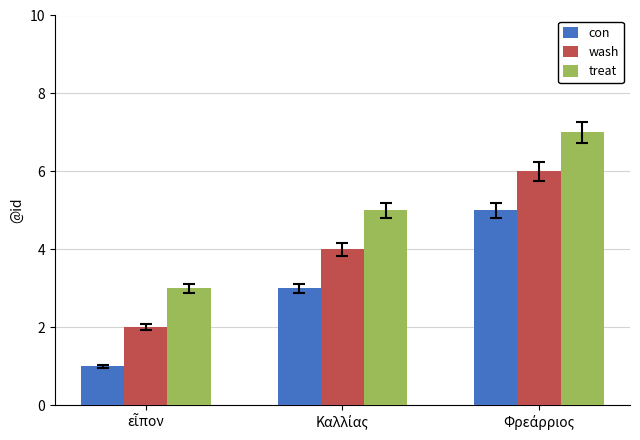

What is the difference between the maximum and minimum values in the treat series?

4